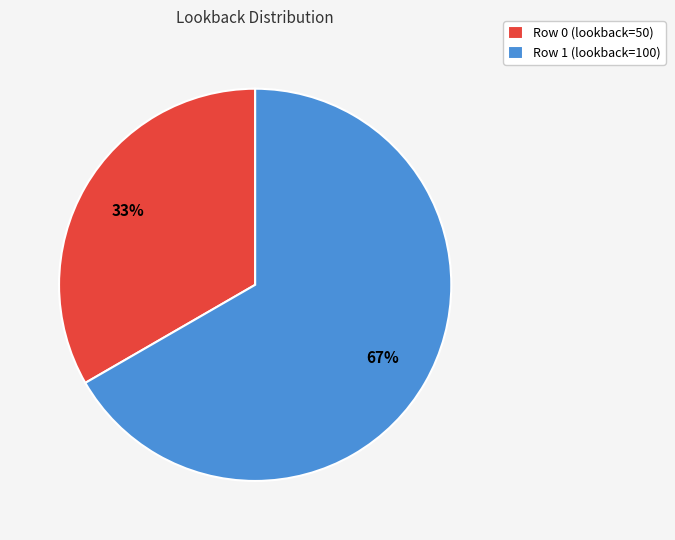

Approximately how many times larger is the value at Row 1 (lookback=100) compared to Row 0 (lookback=50)?

2.0